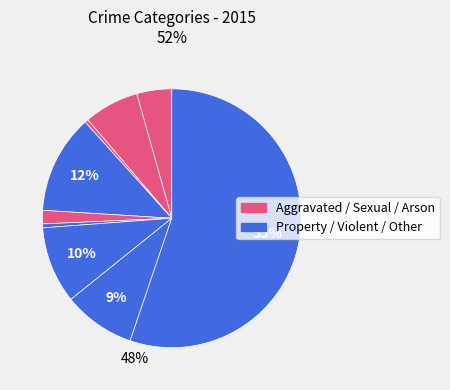

How many segments does this pie chart have?

9